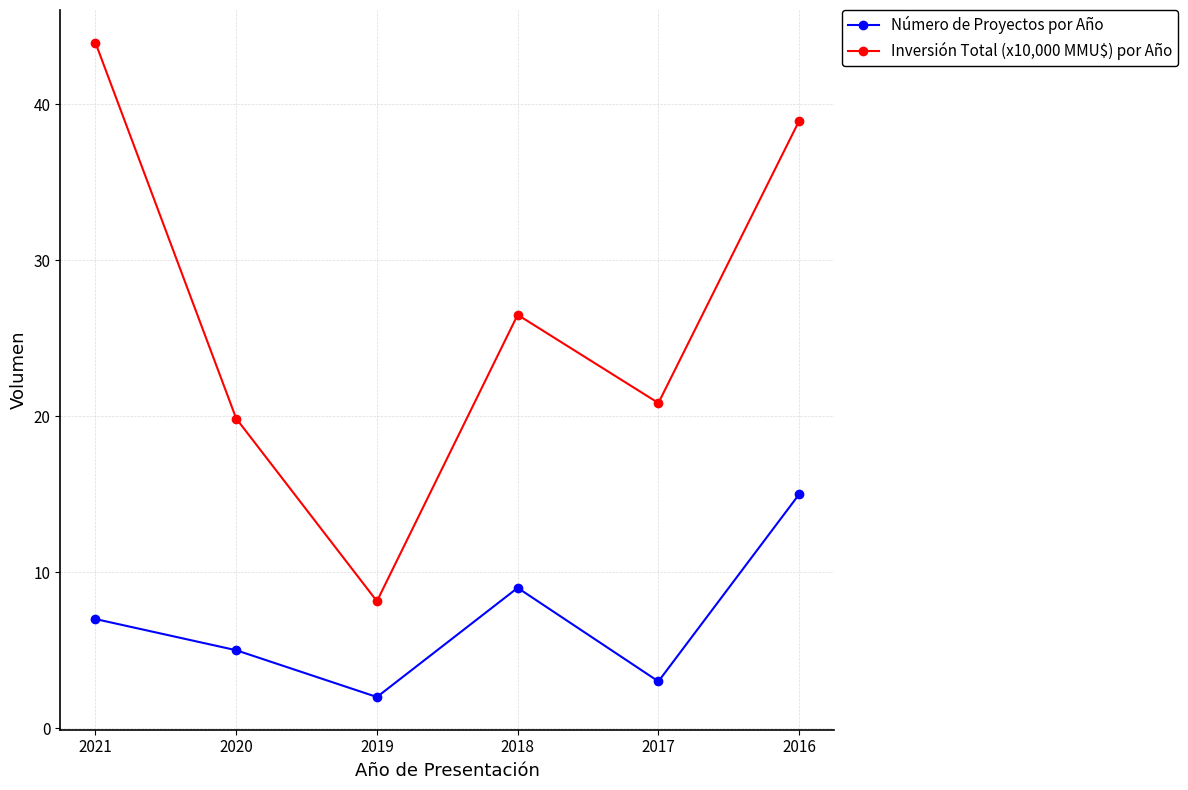

True or false: Inversión Total (x10,000 MMU$) por Año and Número de Proyectos por Año cross at least once.

False